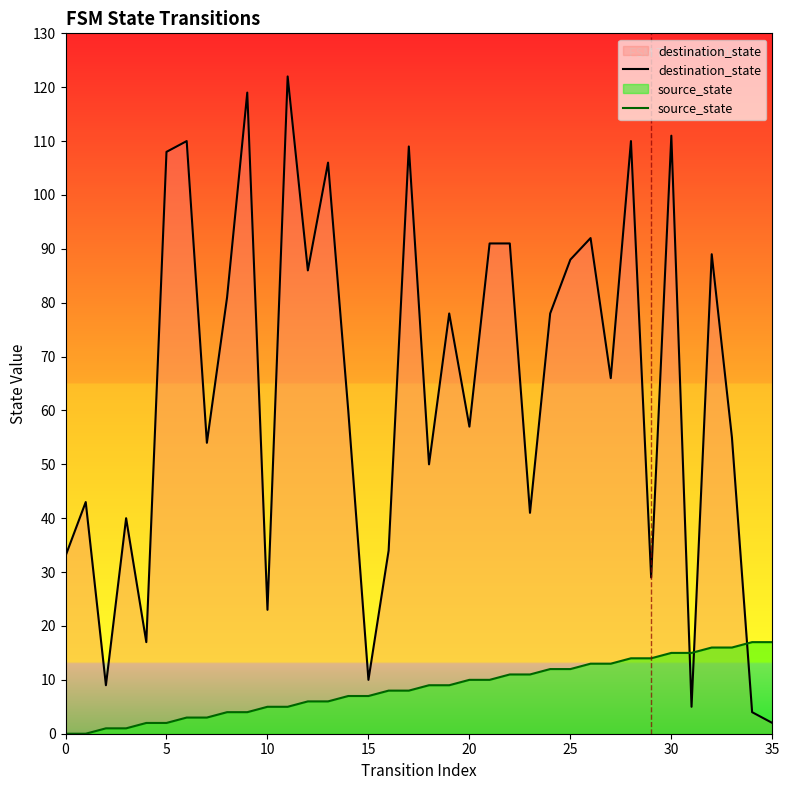

Between which two adjacent categories do destination_state and source_state first intersect?

30 and 31